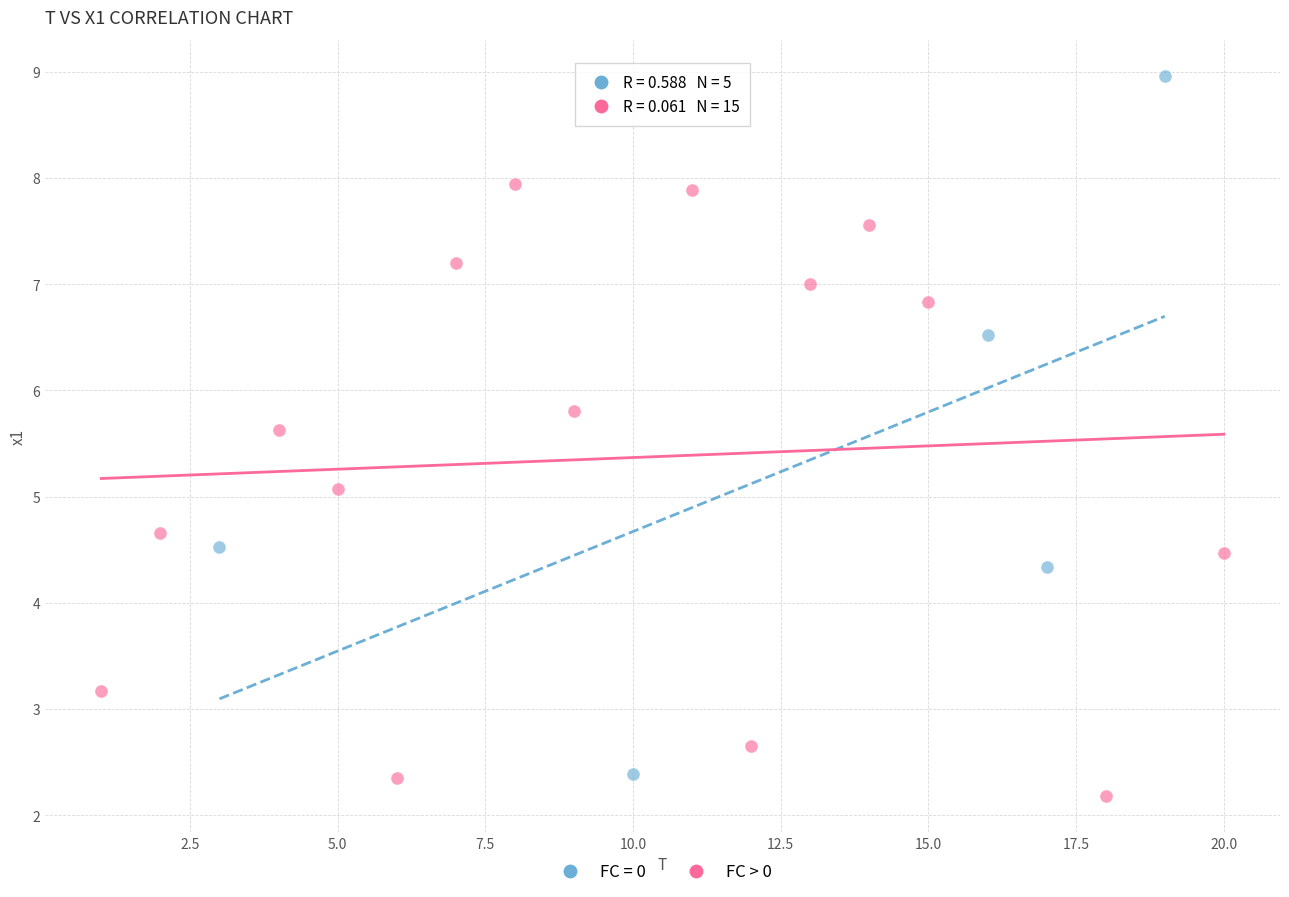

Which series reaches the maximum Y coordinate?

FC = 0